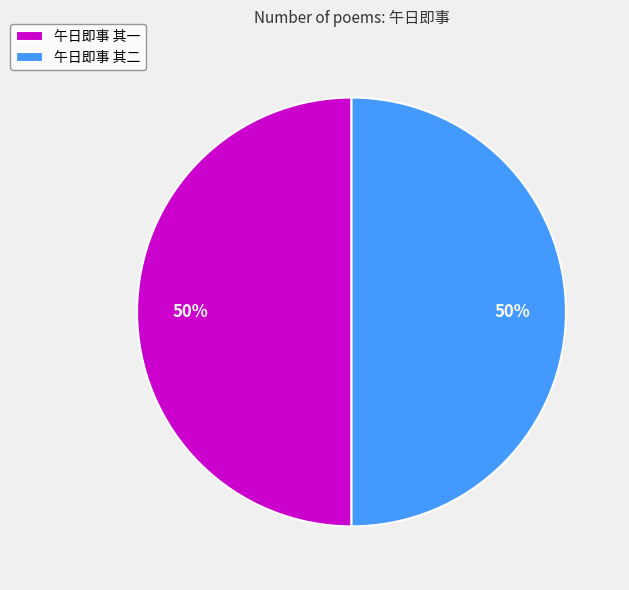

Is it true that 午日即事 其二 is 50% of the pie?

True